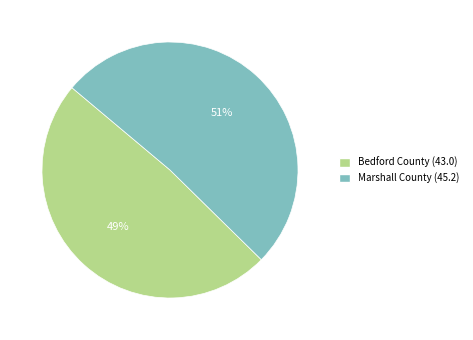

The Bedford County (43.0) slice represents 56% of the pie. True or false?

False